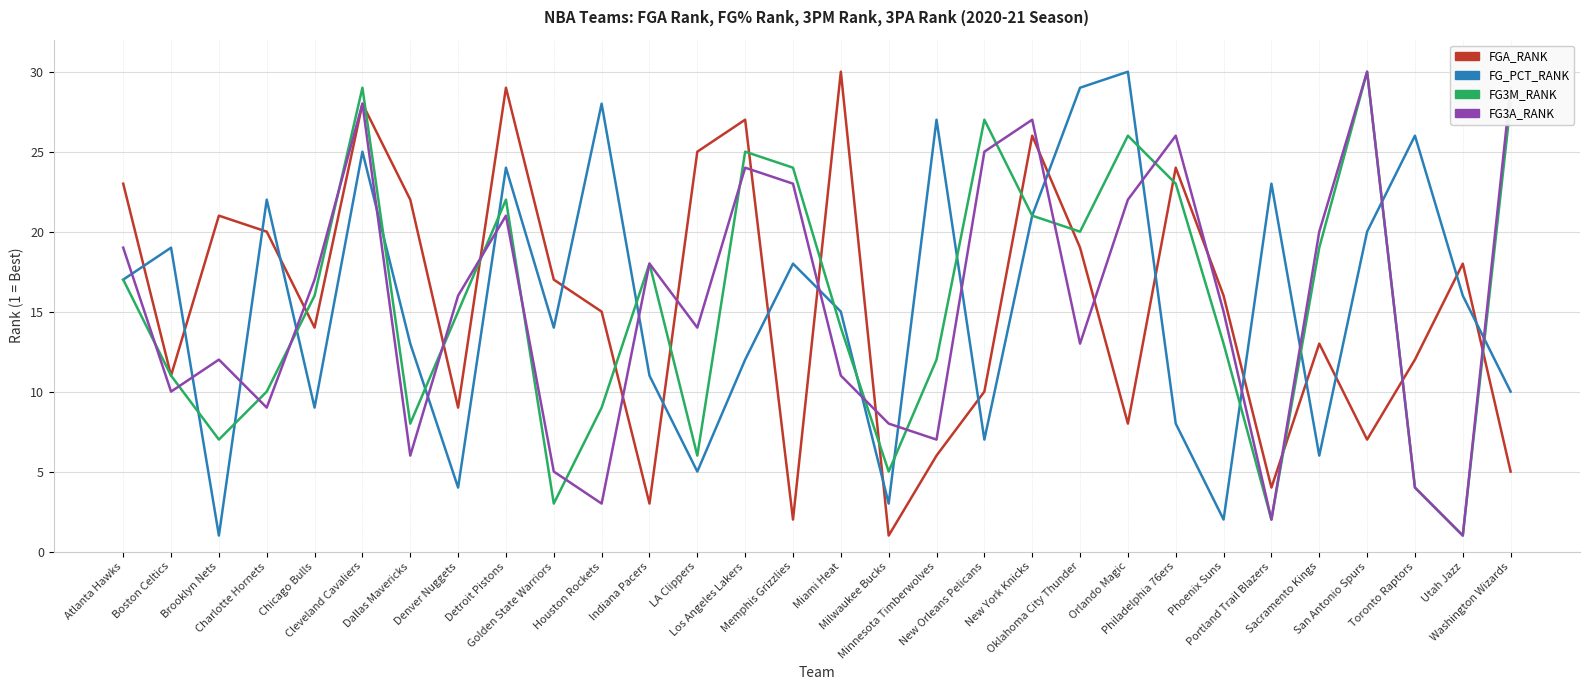

How many times do FG_PCT_RANK and FGA_RANK cross each other?

17